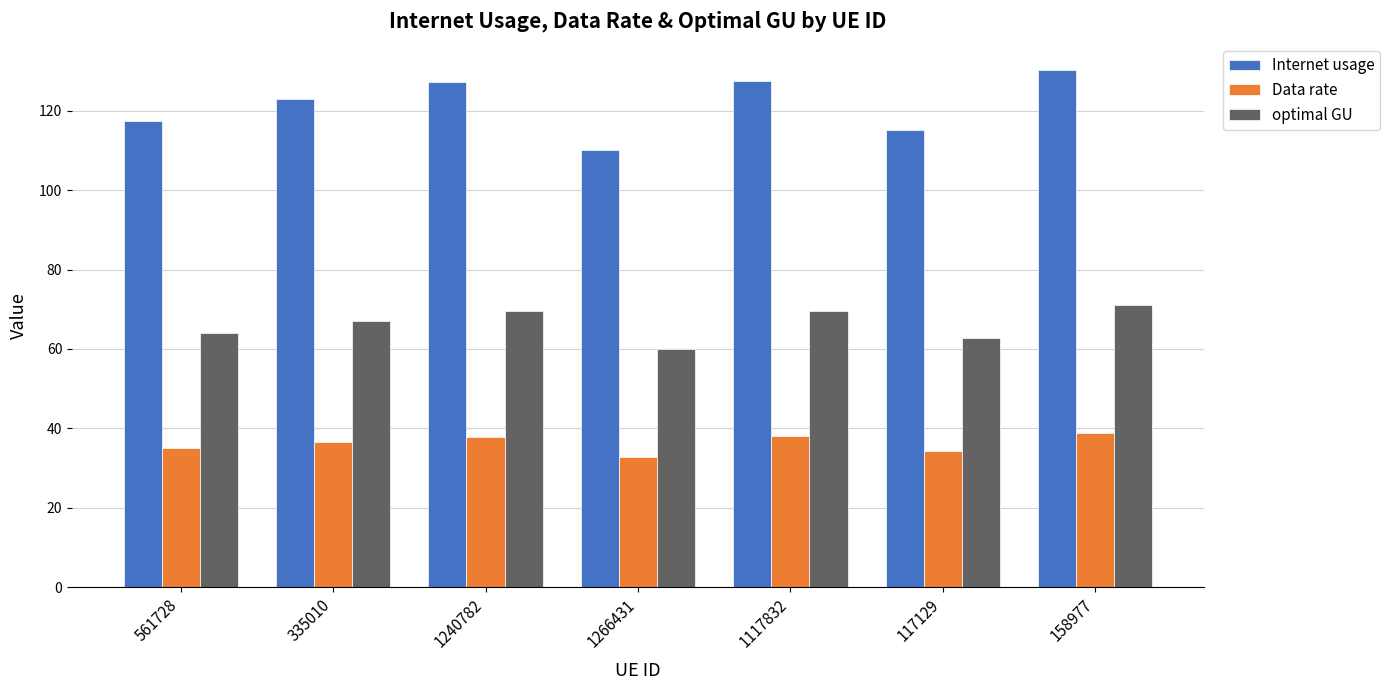

Which category has the highest value in the Internet usage series?

158977